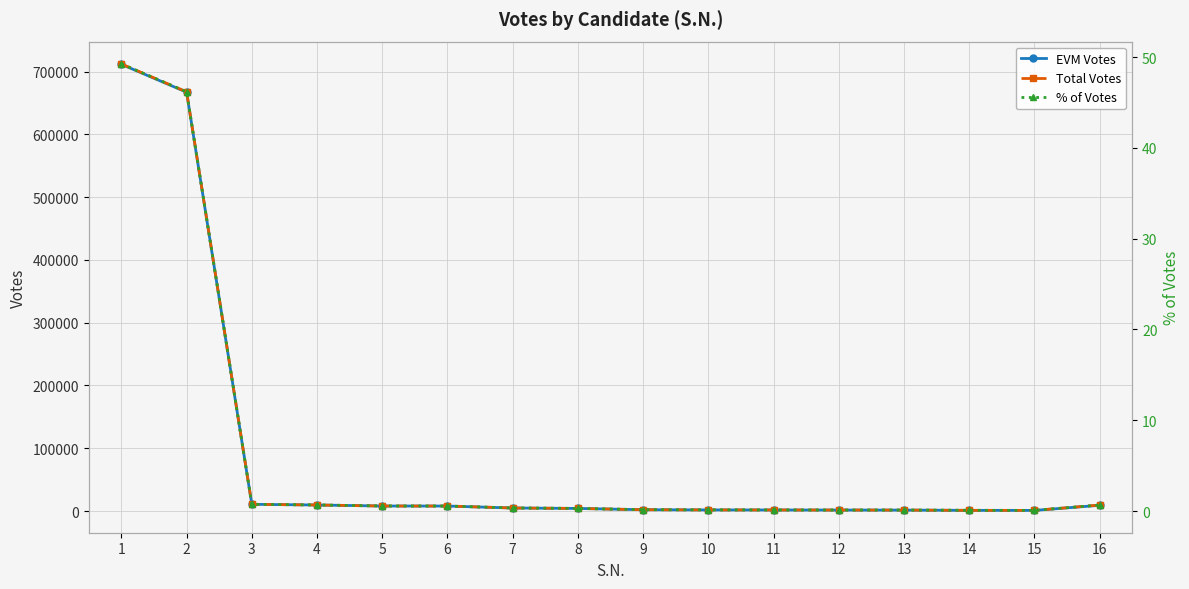

Does the chart display data point markers on the line(s)?

Yes